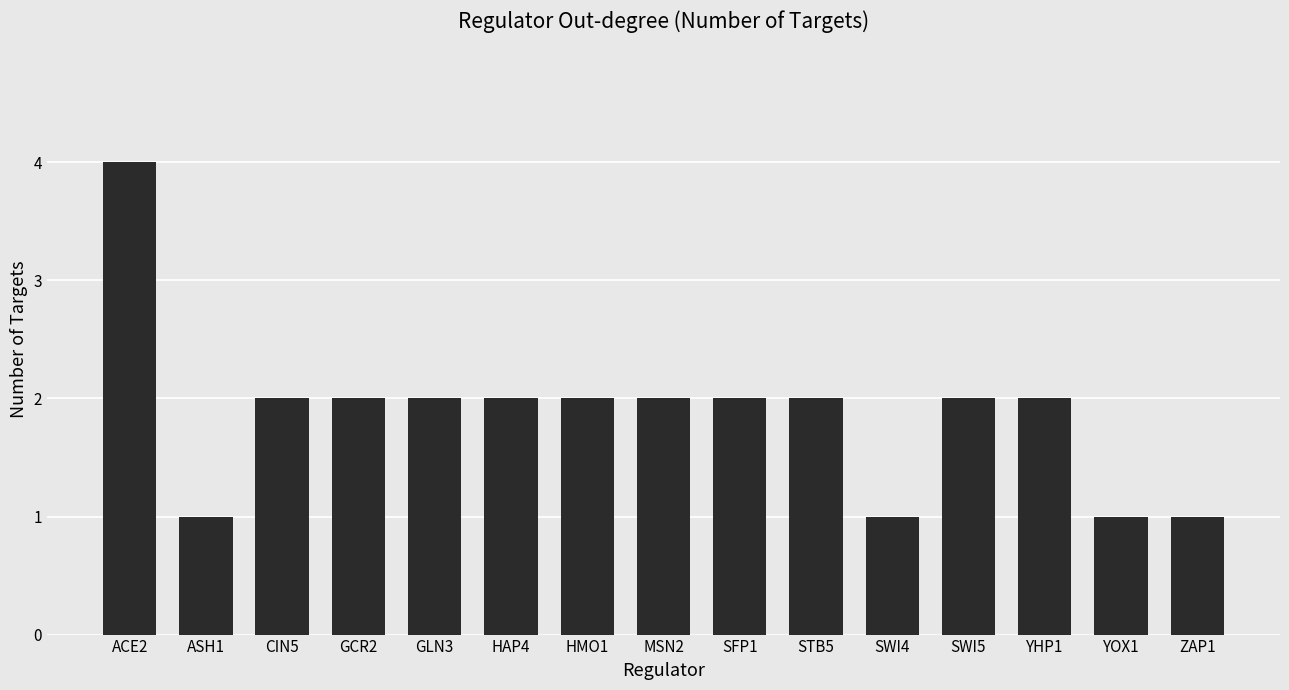

Count the number of categories in the chart.

15